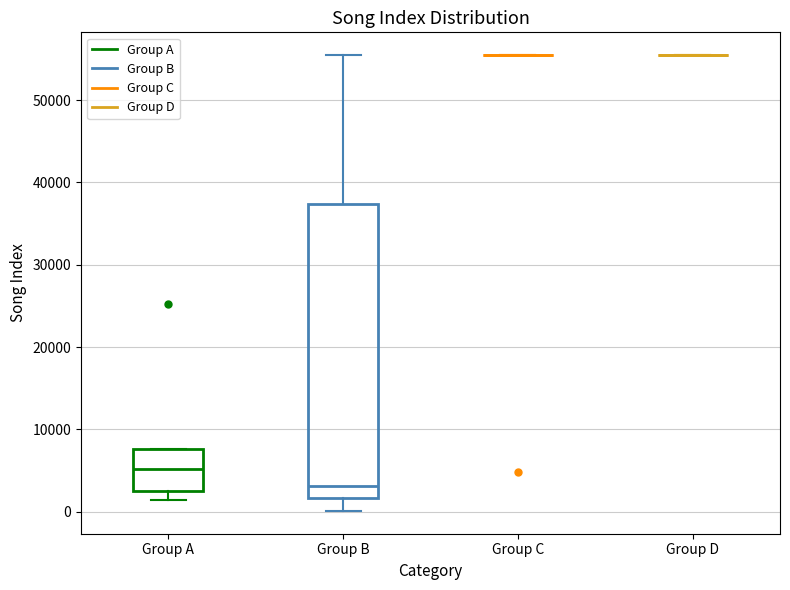

Comparing the boxes themselves (not the whiskers), which one is the tallest?

Group B